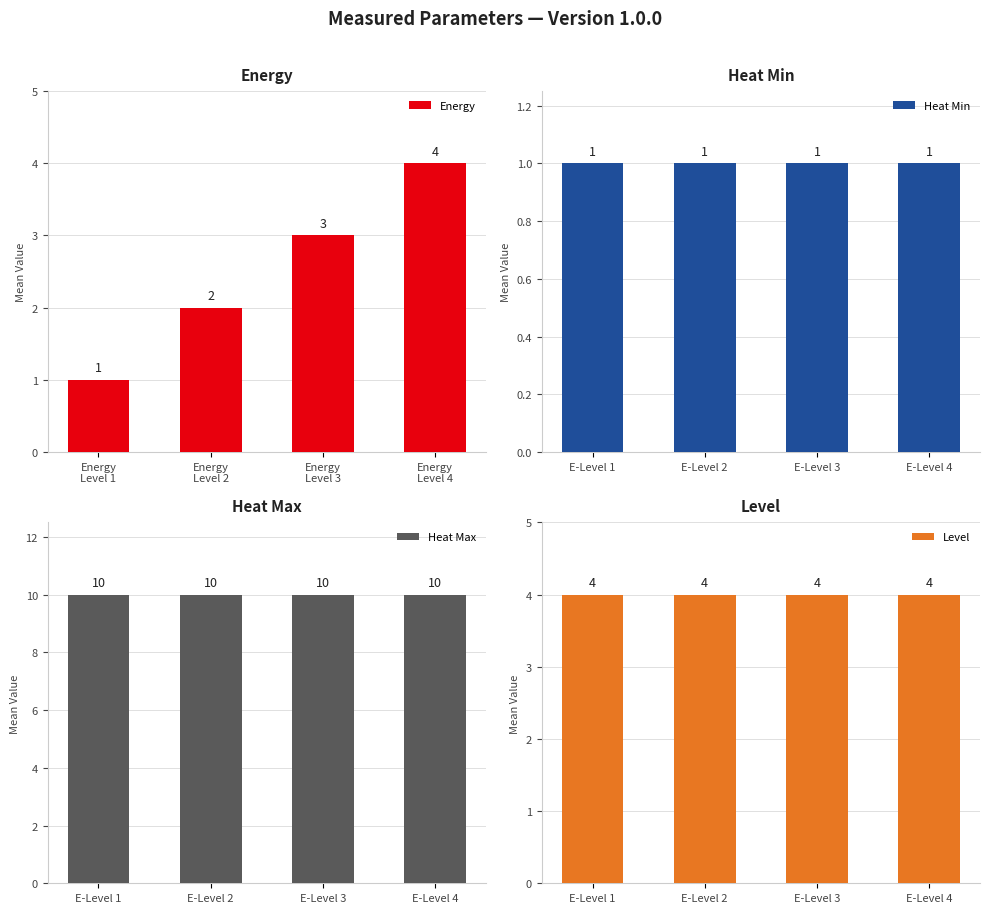

Reading left to right, list all the values displayed in this chart.

Energy: 1	2	3	4
Heat Min: 1	1	1	1
Heat Max: 10	10	10	10
Level: 4	4	4	4